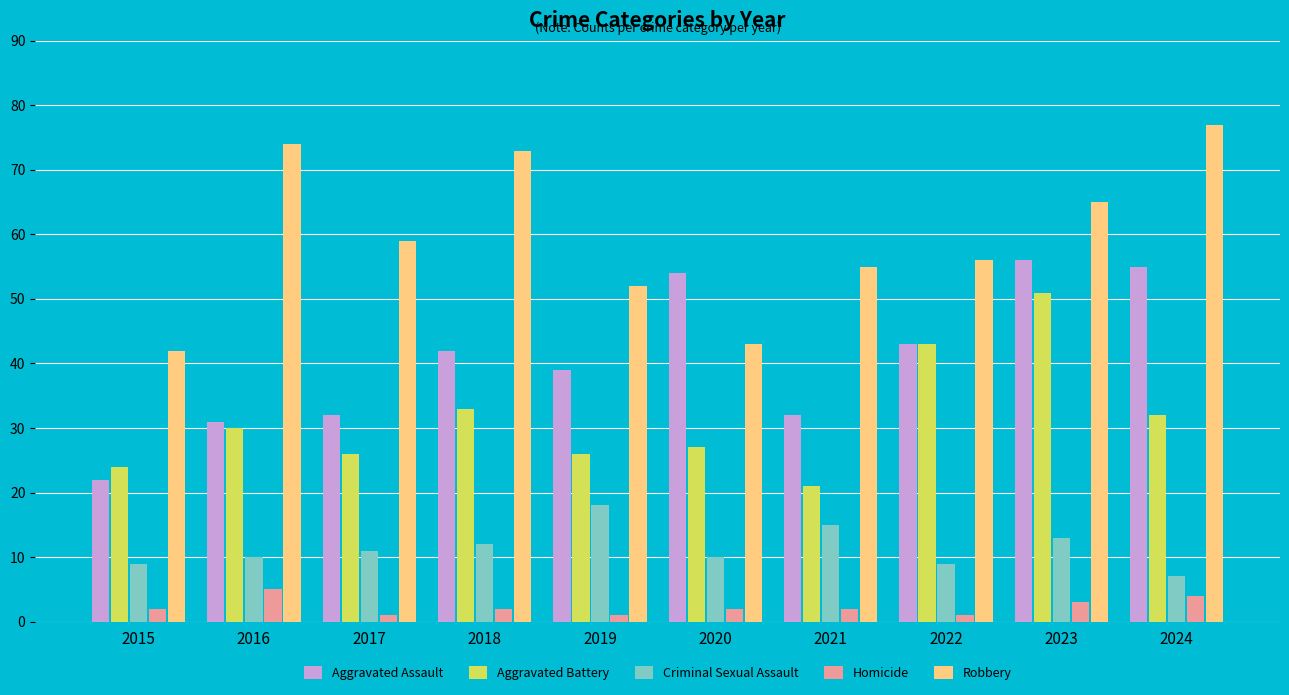

Which series has the widest spread of values?

Robbery